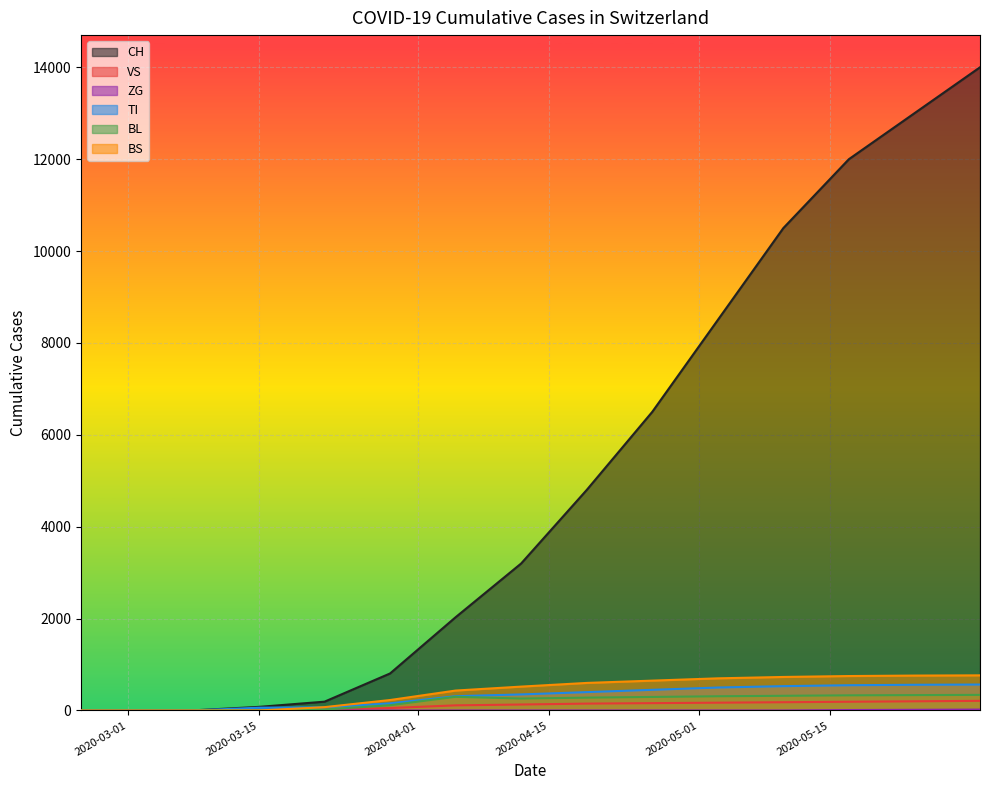

What is the difference between the VS values at 2020-05-10 and 2020-03-08?

530